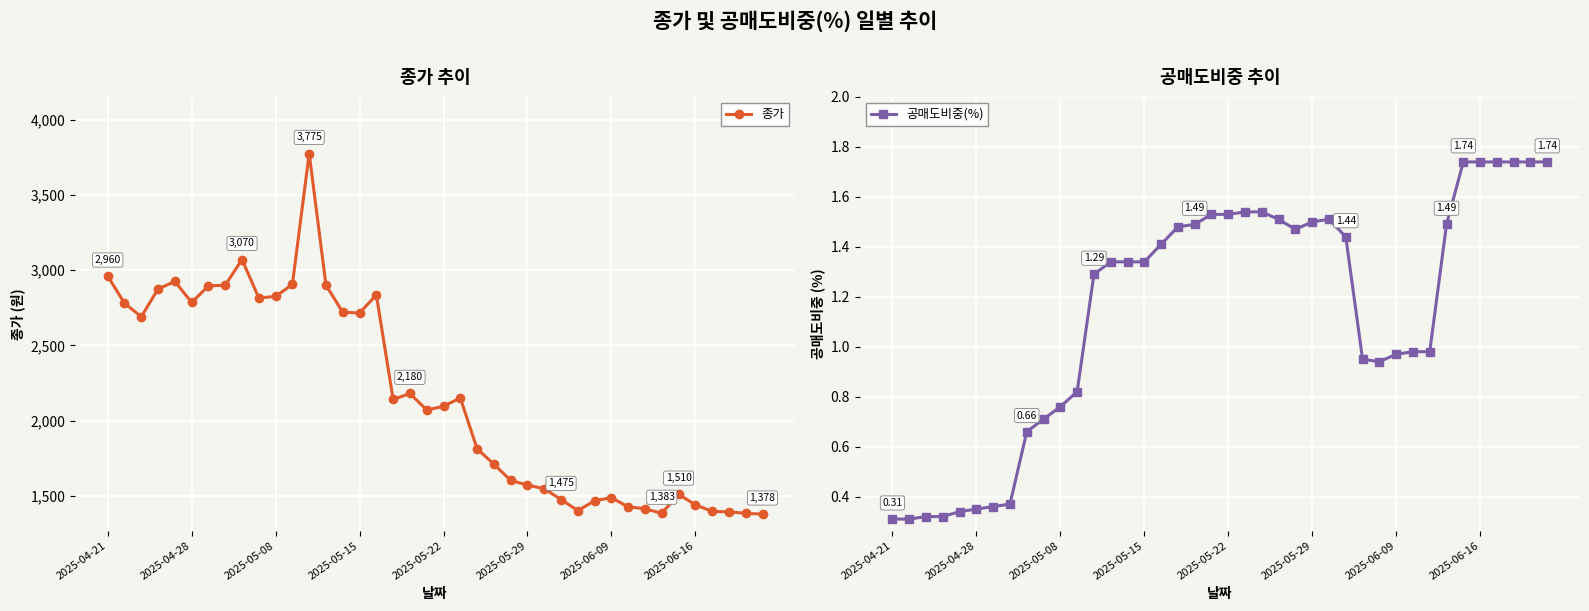

What is the minimum value for 종가?

1378